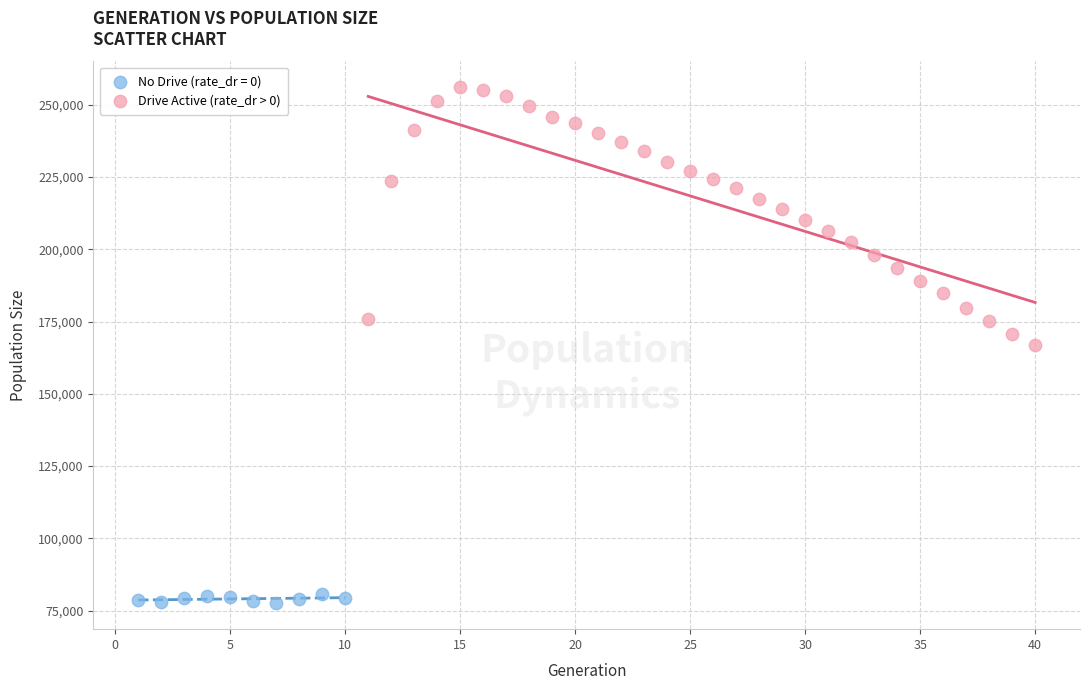

Which series has the largest Y range (max minus min)?

Drive Active (rate_dr > 0)